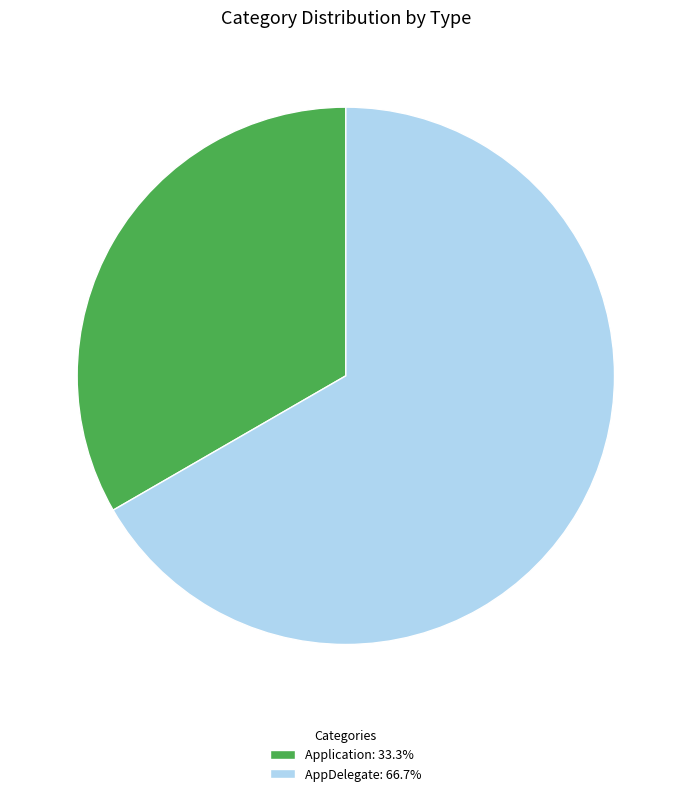

Count the number of slices in the pie.

2